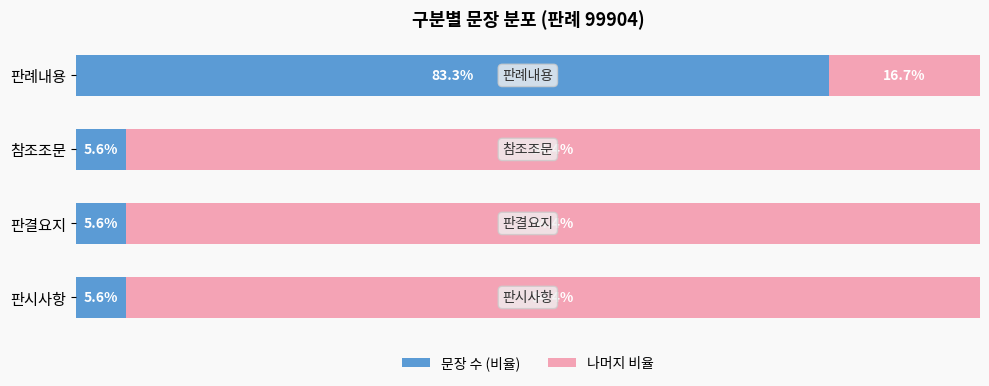

At which label does 문장 수 (비율) reach its peak?

판례내용